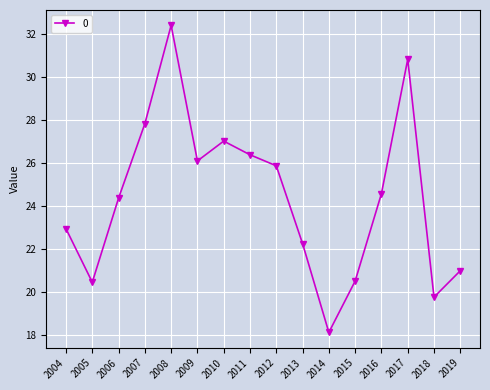

Which label corresponds to the smallest value in the chart?

2014